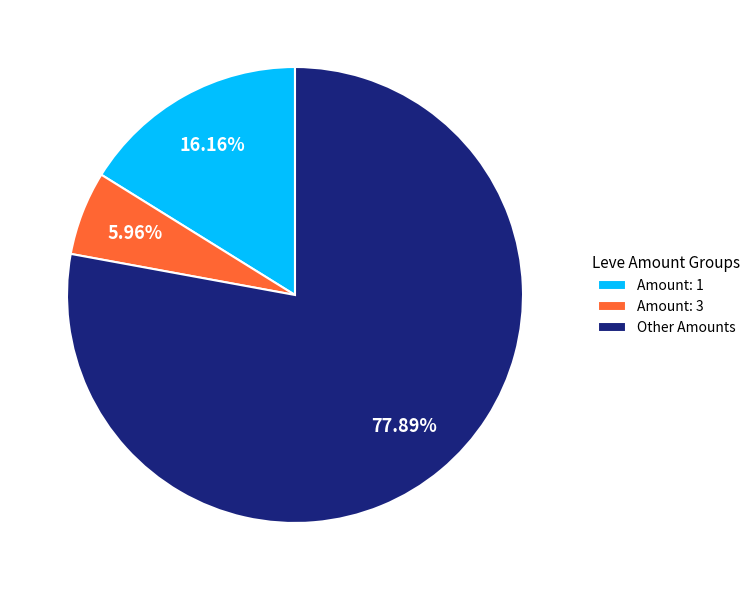

Do Other Amounts and Amount: 3 together represent more than half of the pie?

Yes